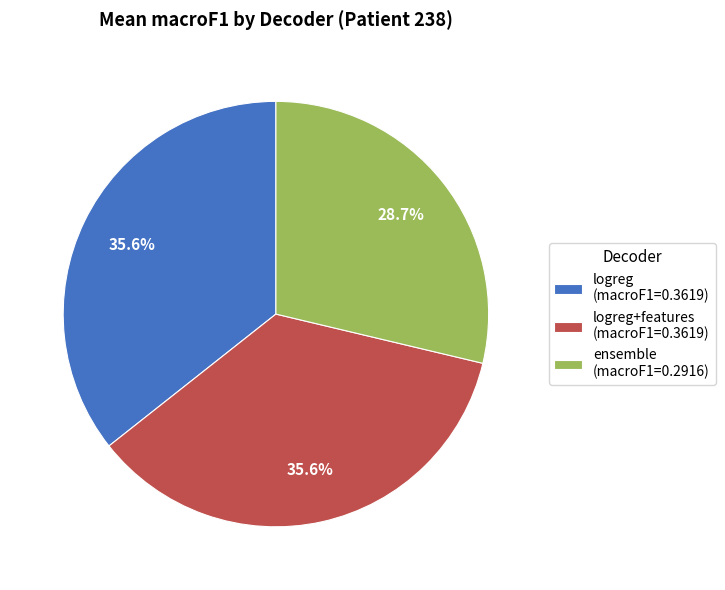

Does logreg+features (macroF1=0.3619) account for over 50% of the chart?

No